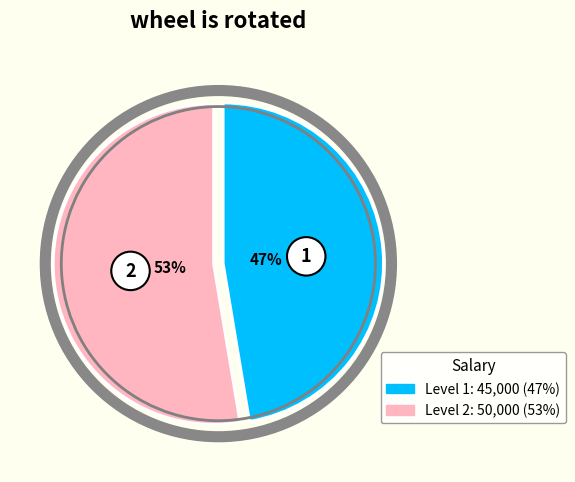

Rank the categories by value from lowest to highest.

1, 2